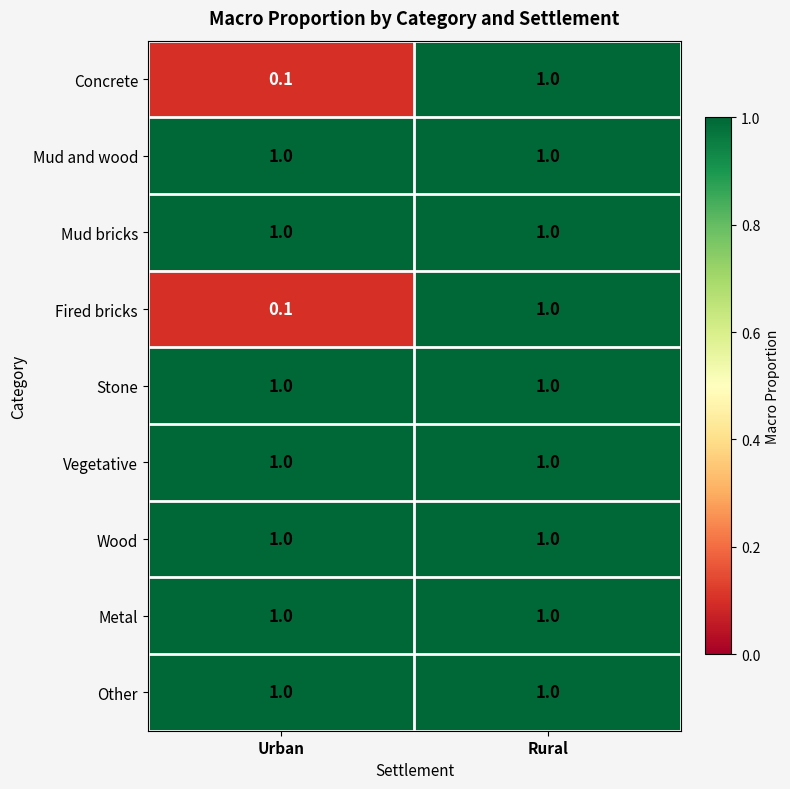

The Other series shows 1.0 at Rural. True or false?

True